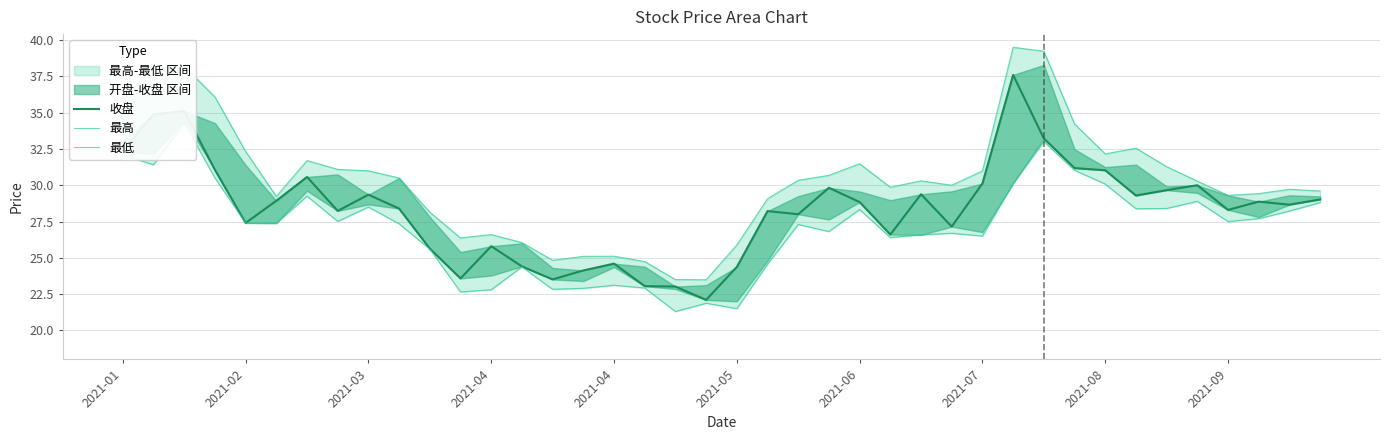

Which series has the largest range (max minus min)?

最高